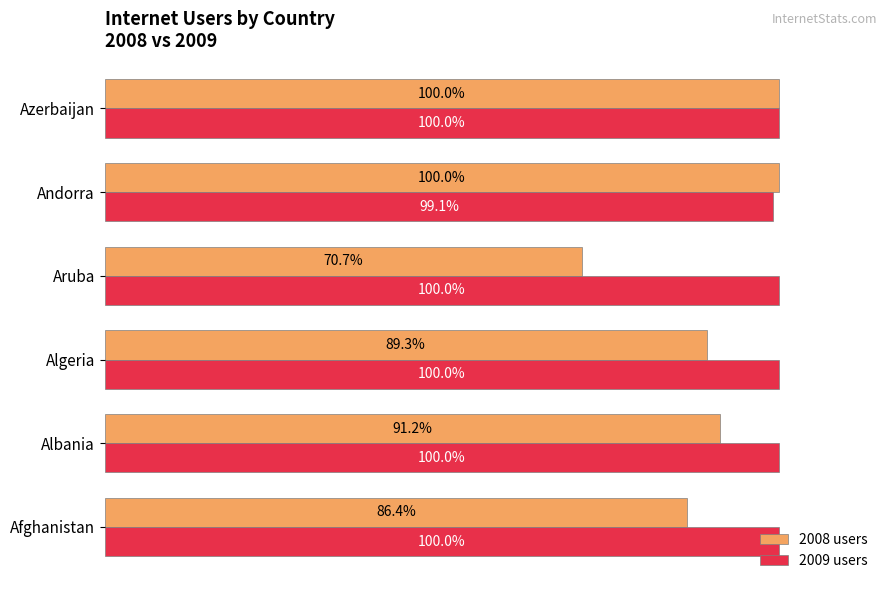

Which series has the largest total across all categories?

2009 users